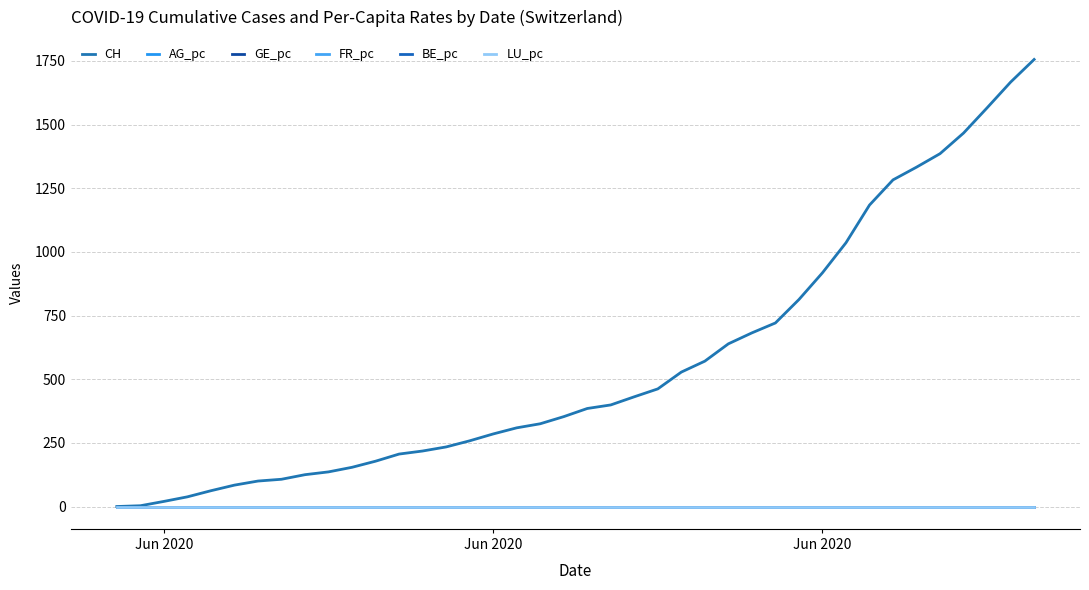

Reading right to left, extract all data points from this chart.

CH: 1756.0	1667.0	1566.0	1467.0	1386.0	1333.0	1283.0	1184.0	1036.0	918.0	813.0	721.0	682.0	639.0	571.0	528.0	462.0	431.0	399.0	385.0	353.0	325.0	309.0	285.0	258.0	234.0	218.0	206.0	178.0	154.0	136.0	125.0	107.0	100.0	84.0	62.0	38.0	20.0	3.0	0.0
AG_pc: 0.0	0.0	0.0	0.0	0.0	0.0	0.0	0.0	0.0	0.0	0.0	0.0	0.0	0.0	0.0	0.0	0.0	0.0	0.0	0.0	0.0	0.0	0.0	0.0	0.0	0.0	0.0	0.0	0.0	0.0	0.0	0.0	0.0	0.0	0.0	0.0	0.0	0.0	0.0	0.0
GE_pc: 0.0	0.0	0.0	0.0	0.0	0.0	0.0	0.0	0.0	0.0	0.0	0.0	0.0	0.0	0.0	0.0	0.0	0.0	0.0	0.0	0.0	0.0	0.0	0.0	0.0	0.0	0.0	0.0	0.0	0.0	0.0	0.0	0.0	0.0	0.0	0.0	0.0	0.0	0.0	0.0
FR_pc: 0.0	0.0	0.0	0.0	0.0	0.0	0.0	0.0	0.0	0.0	0.0	0.0	0.0	0.0	0.0	0.0	0.0	0.0	0.0	0.0	0.0	0.0	0.0	0.0	0.0	0.0	0.0	0.0	0.0	0.0	0.0	0.0	0.0	0.0	0.0	0.0	0.0	0.0	0.0	0.0
BE_pc: 0.0	0.0	0.0	0.0	0.0	0.0	0.0	0.0	0.0	0.0	0.0	0.0	0.0	0.0	0.0	0.0	0.0	0.0	0.0	0.0	0.0	0.0	0.0	0.0	0.0	0.0	0.0	0.0	0.0	0.0	0.0	0.0	0.0	0.0	0.0	0.0	0.0	0.0	0.0	0.0
LU_pc: 0.0	0.0	0.0	0.0	0.0	0.0	0.0	0.0	0.0	0.0	0.0	0.0	0.0	0.0	0.0	0.0	0.0	0.0	0.0	0.0	0.0	0.0	0.0	0.0	0.0	0.0	0.0	0.0	0.0	0.0	0.0	0.0	0.0	0.0	0.0	0.0	0.0	0.0	0.0	0.0